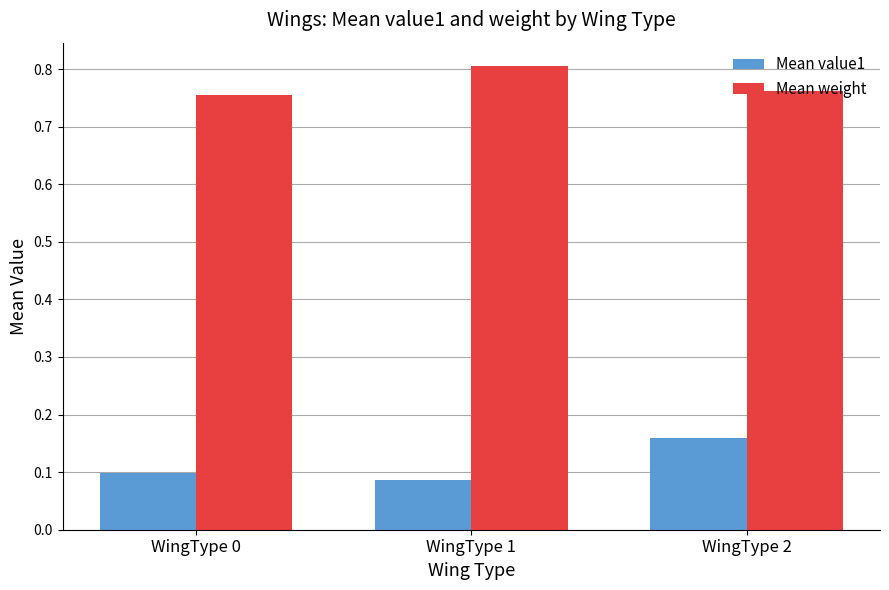

What is the spread (max minus min) of values at WingType 1?

0.7